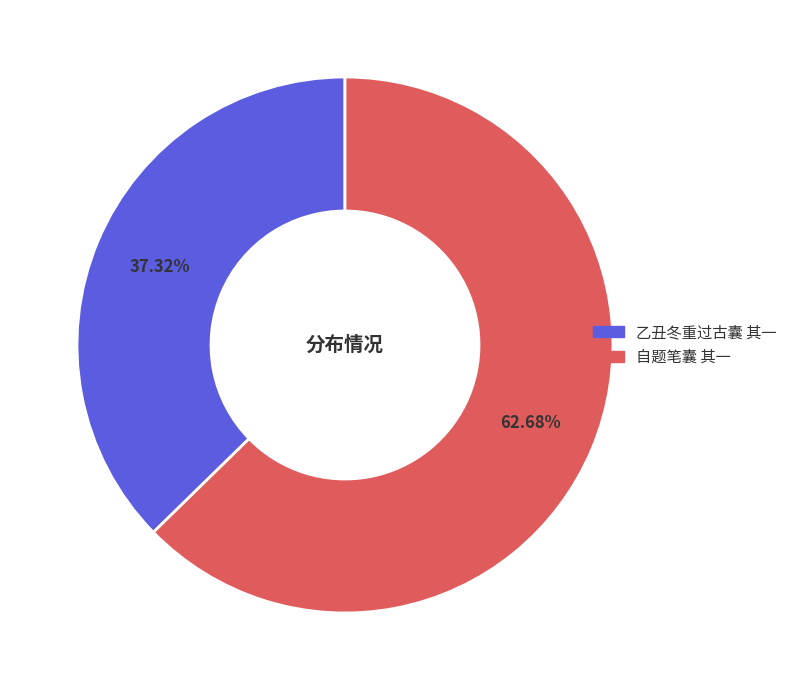

Combined, do 自题笔囊 其一 and 乙丑冬重过古囊 其一 account for over 50%?

Yes